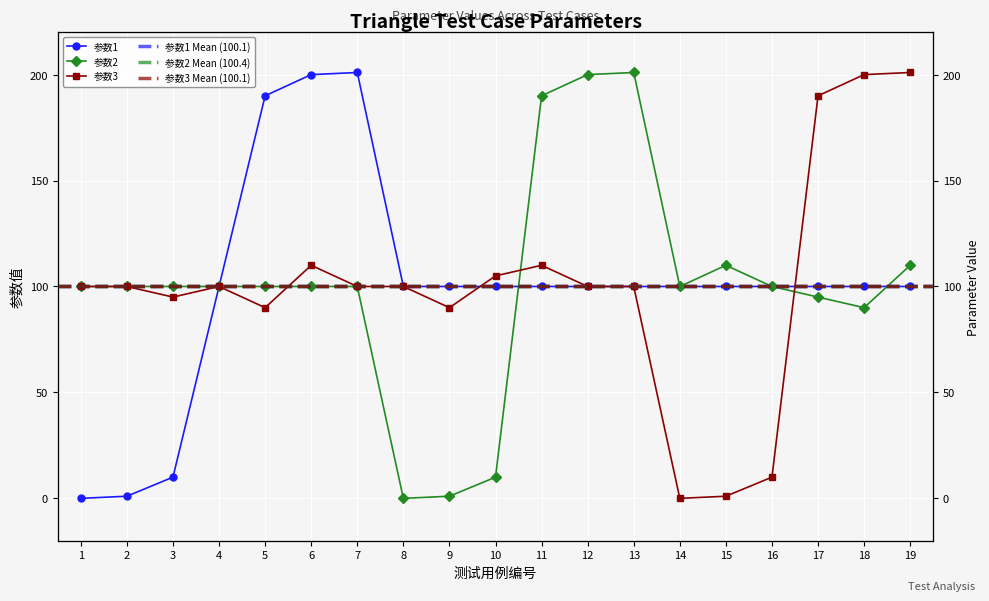

How many values in 参数2 are above zero?

18